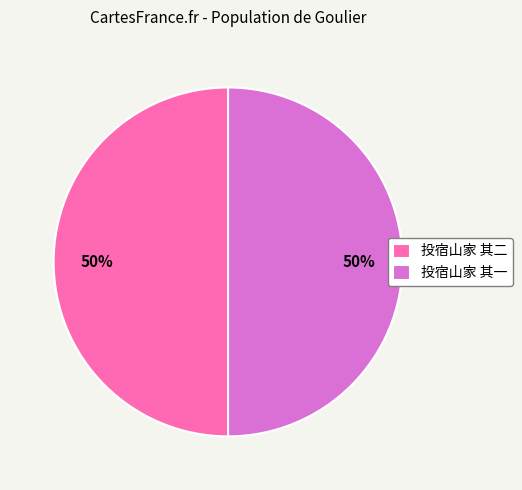

Count the number of slices in the pie.

2